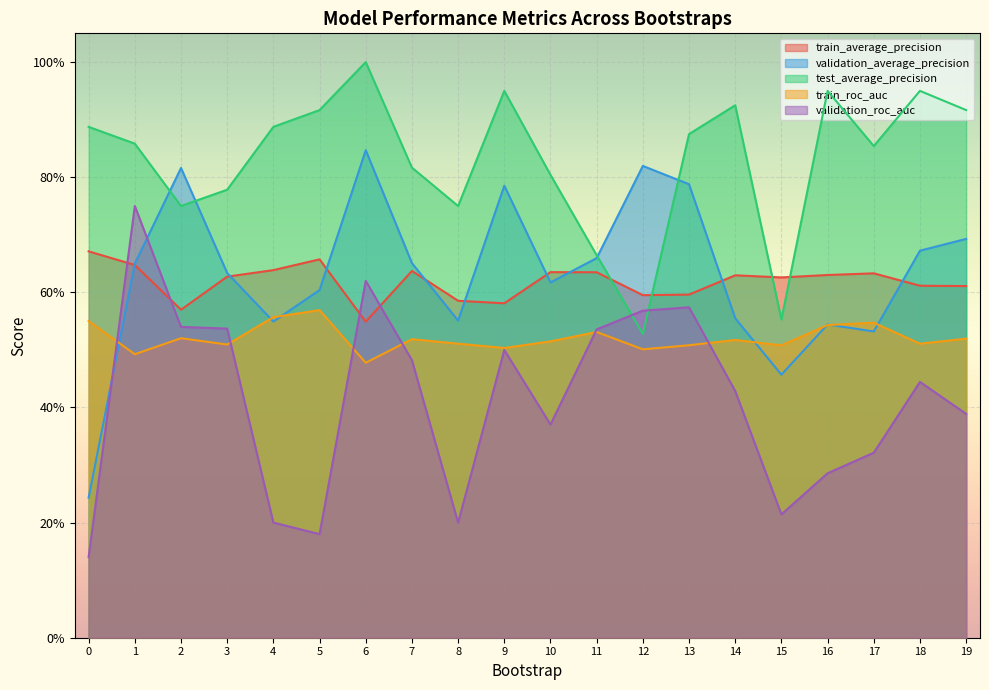

At which category is the sum across all series the highest?

6